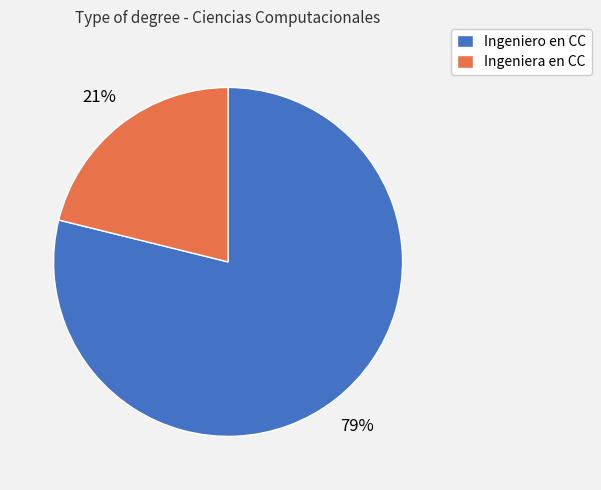

Is the sum of Ingeniera en CC and Ingeniero en CC greater than half?

Yes